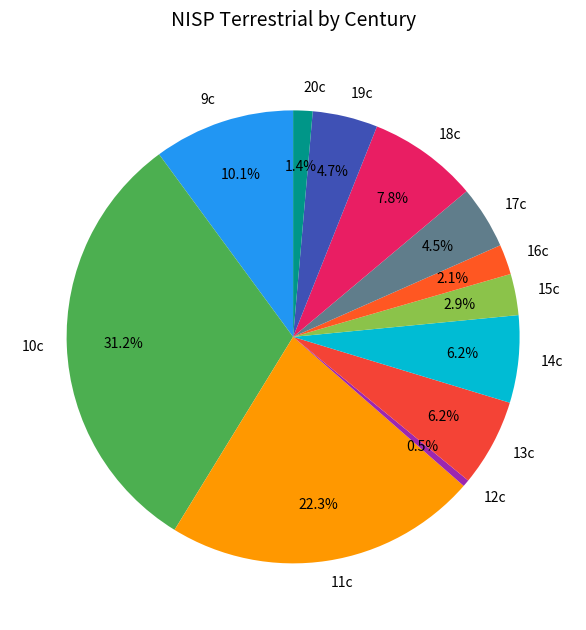

Is 14c the majority of the pie?

No